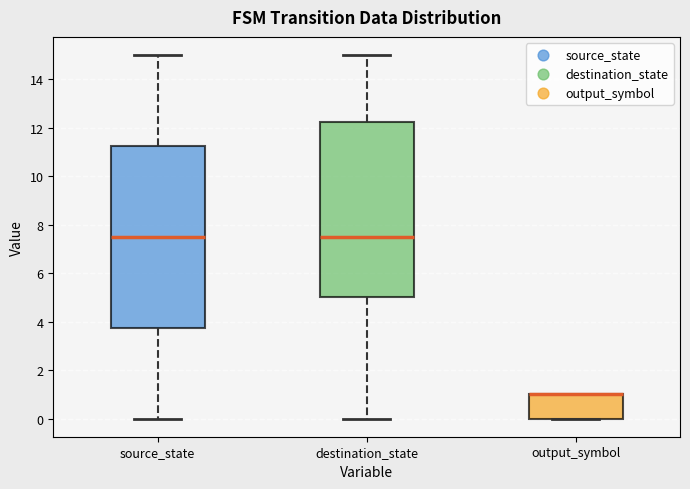

Where does the upper whisker of the box for destination_state end on the y-axis? The values are not printed on the chart, so give them approximately, as read against the axis.

15.0